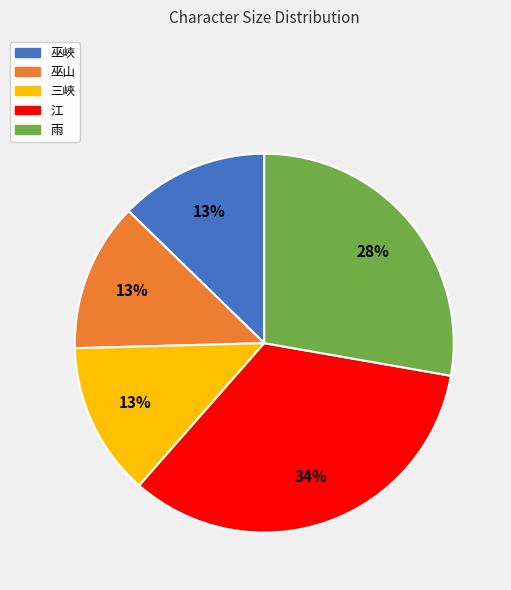

Is 巫峽 the majority of the pie?

No